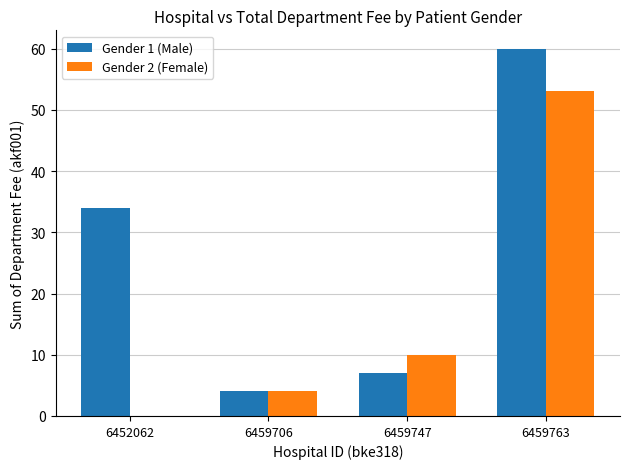

What is the average value of the Gender 1 (Male) series?

26.3